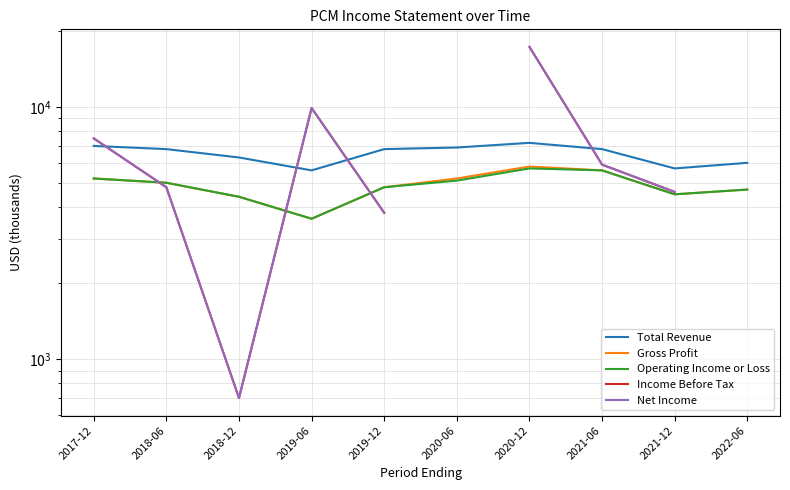

Is this an area chart (filled region under the line)?

No